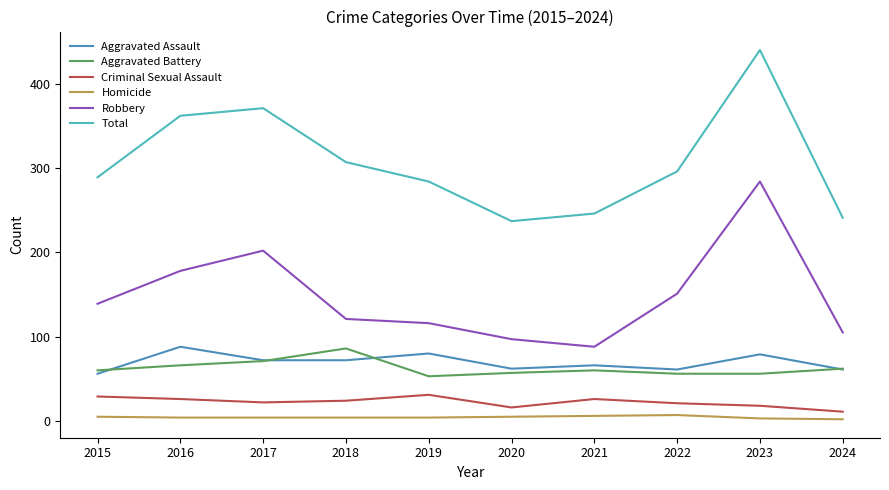

The Aggravated Battery series shows 31 at 2017. True or false?

False